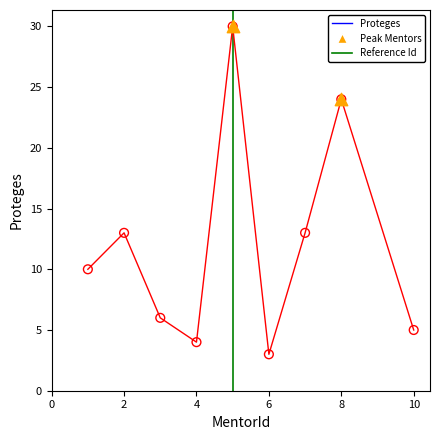

What is the greatest value displayed?

30